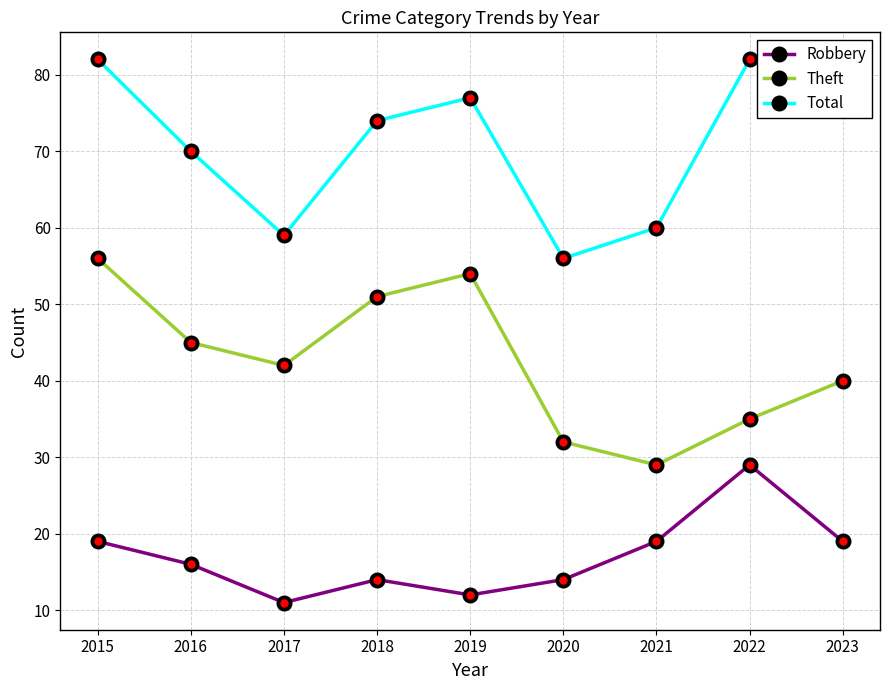

Is the value of Total at 2020 greater than the value of Robbery at 2017?

Yes